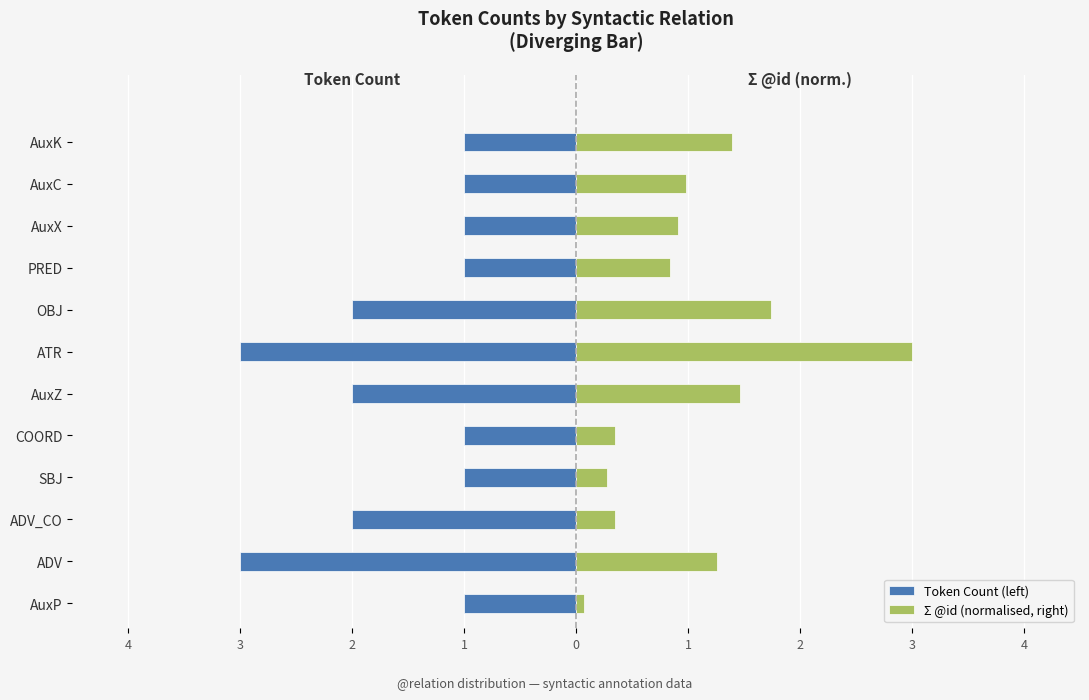

Rank the series at AuxC from lowest to highest value.

Token Count (left), Σ @id (normalised, right)